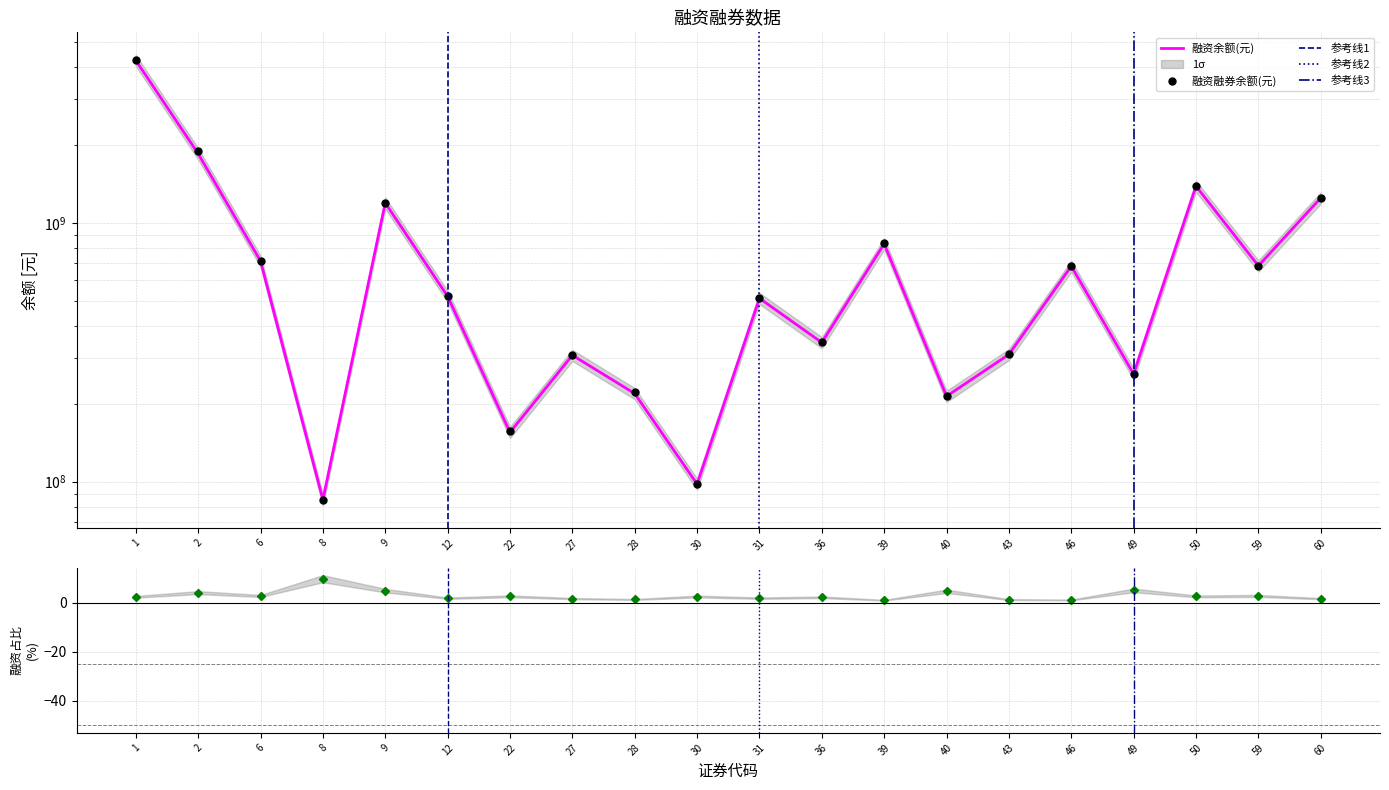

How many values in the 融资融券余额(元) series exceed 521327451?

9